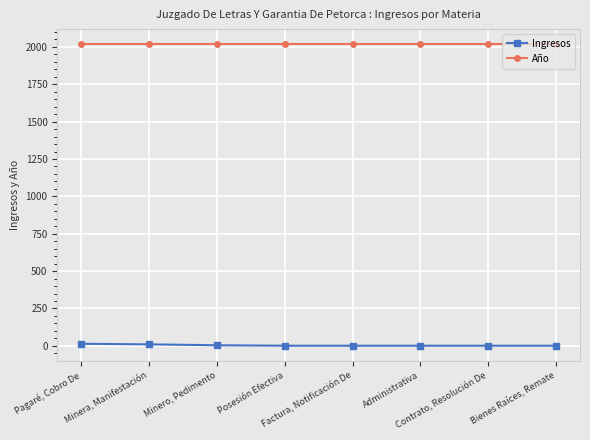

True or false: Ingresos and Año intersect in this chart.

False